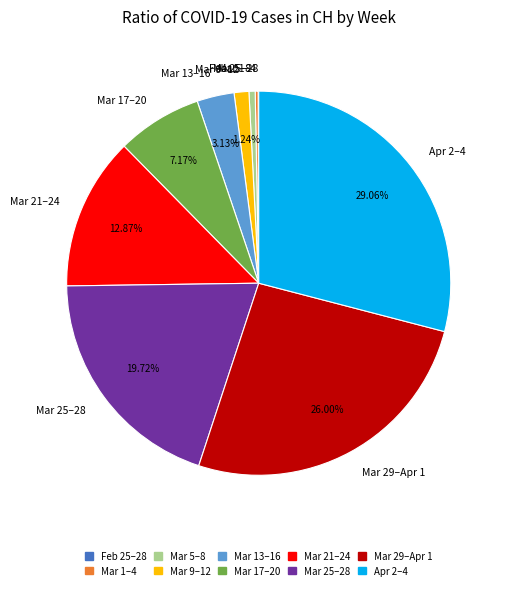

Which slice is the largest?

Apr 2–4